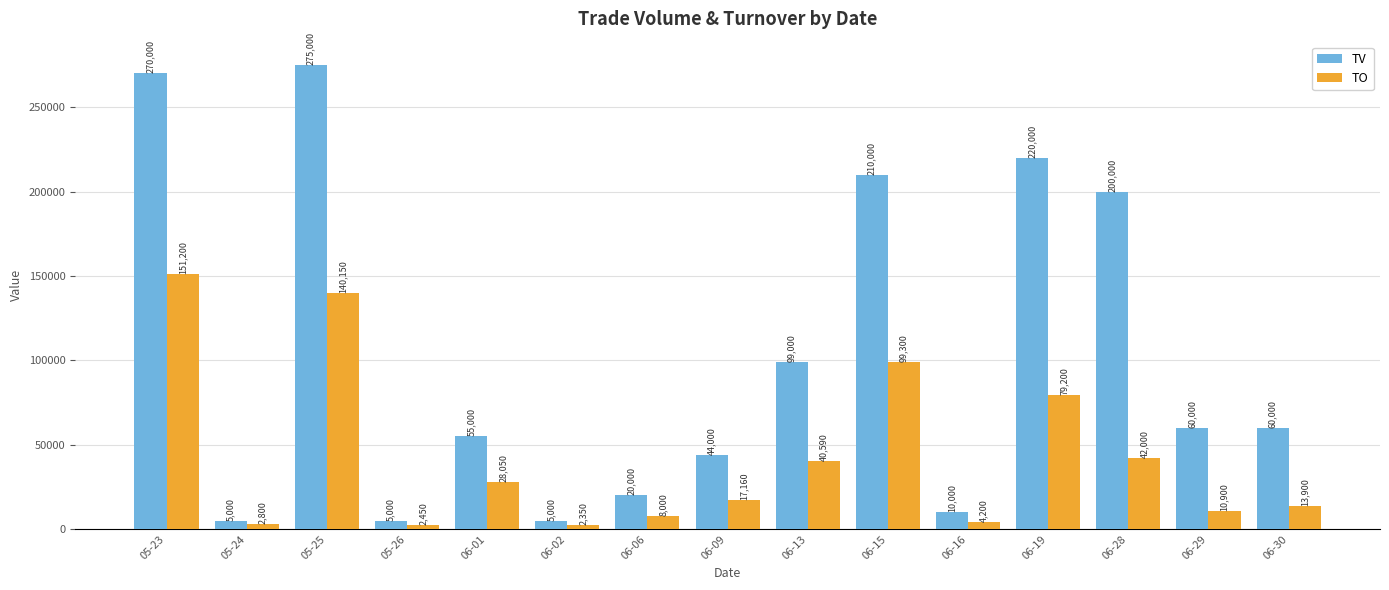

At which category is the sum across all series the highest?

05-23